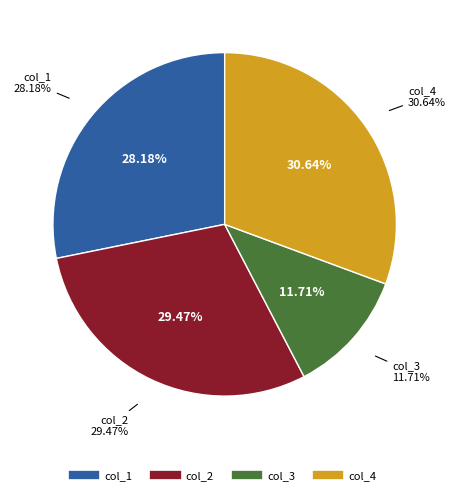

To the nearest percent, what percentage of the pie is col_4?

31%